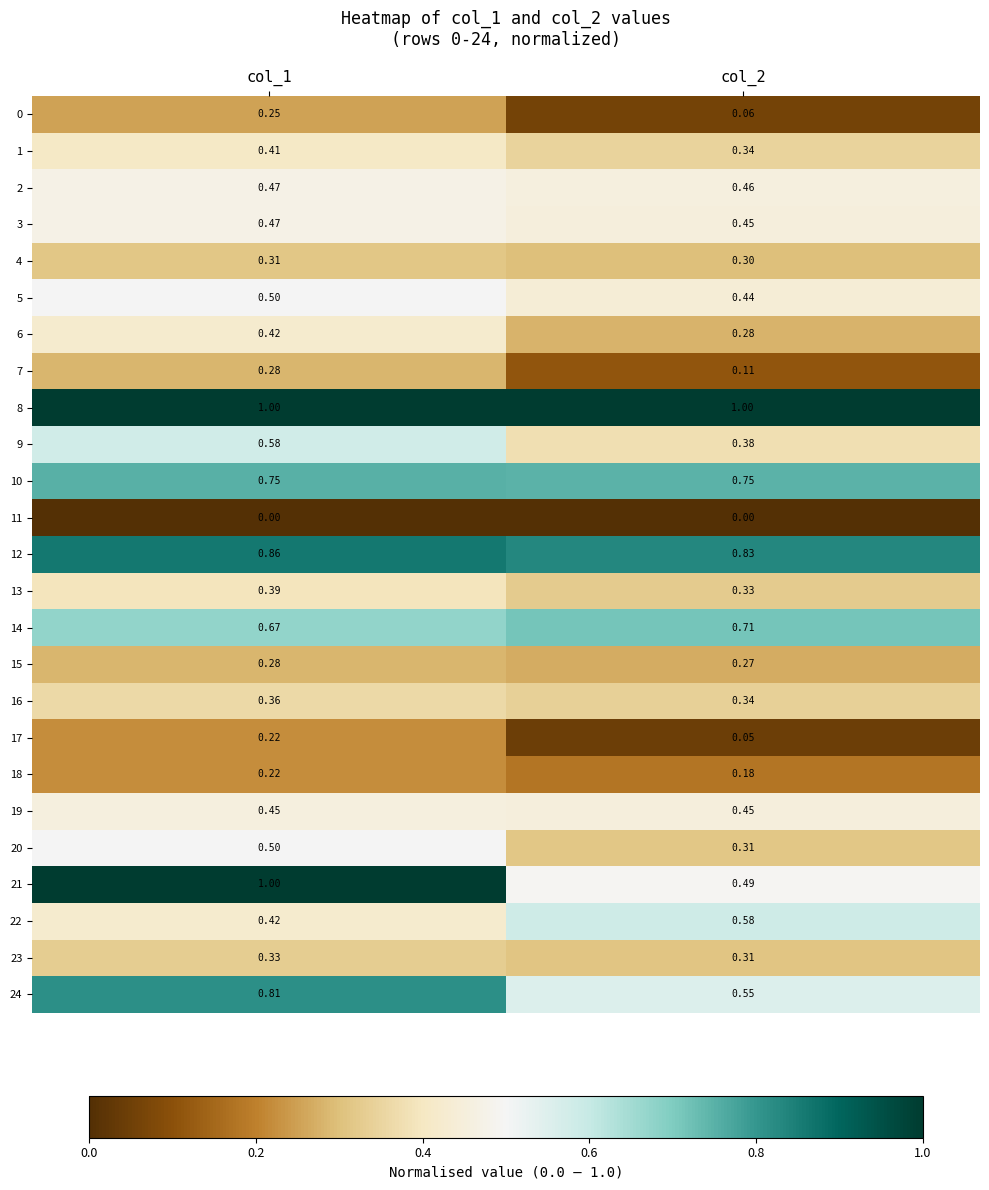

Is the value of 5 at col_2 greater than the value of 19 at col_1?

No